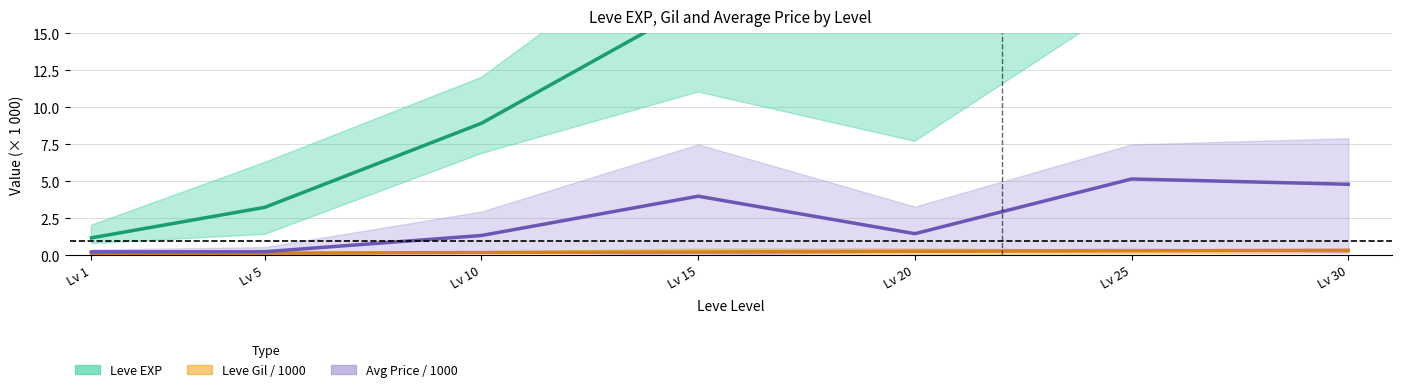

Read the Avg Price / 1000 (center) value at Lv 15.

4.0